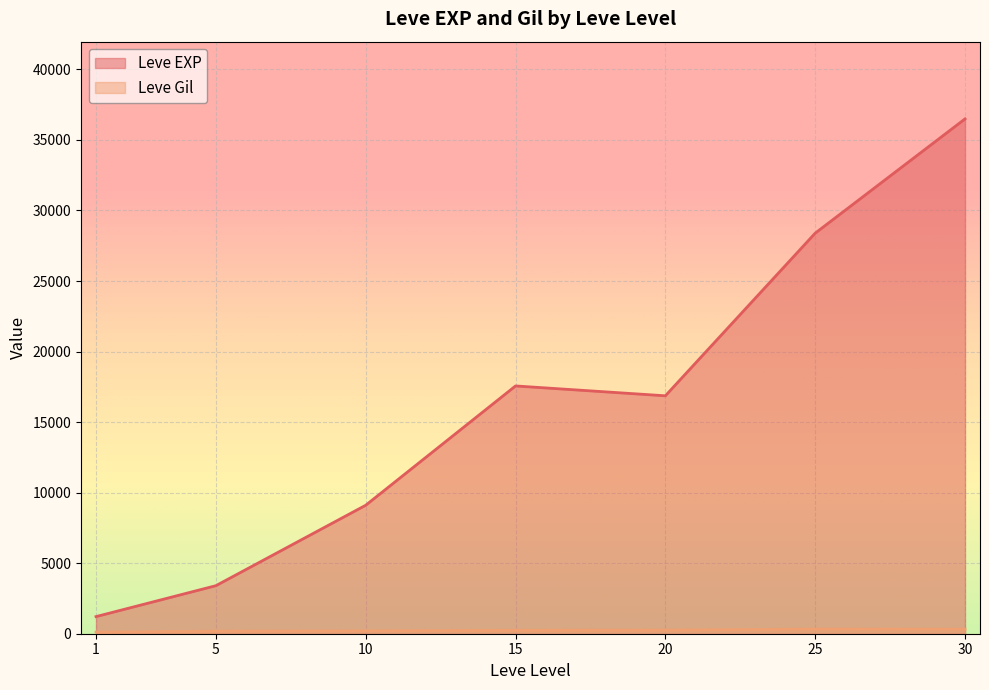

What is the difference between the maximum and minimum values in the Leve EXP series?

35279.2